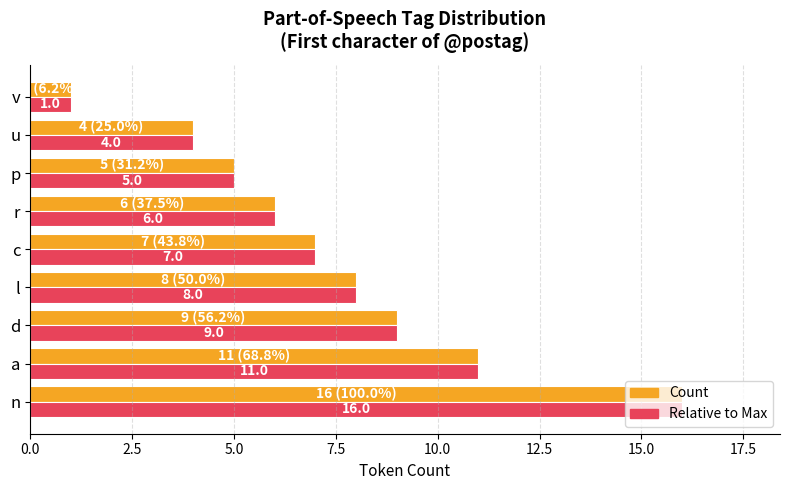

What are all the series names shown in the legend?

Count, Relative to Max